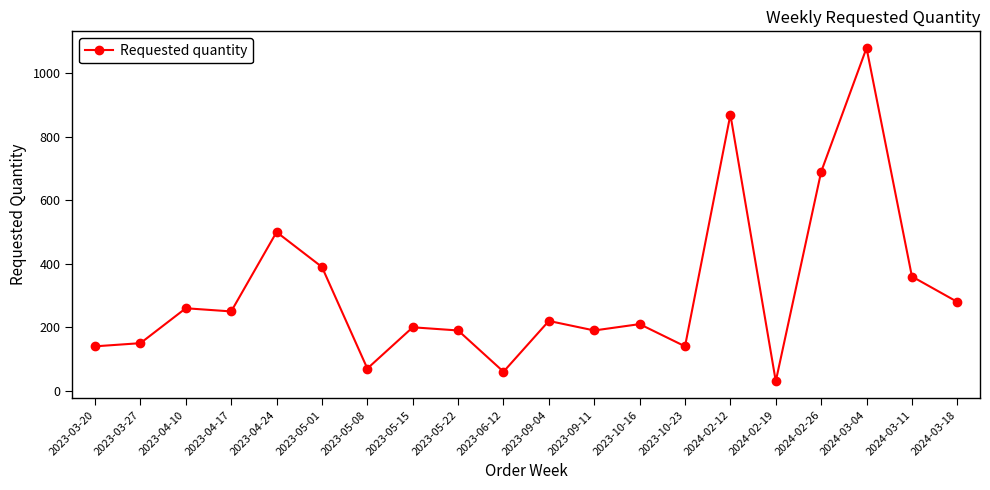

Reading left to right, extract all data points from this chart.

2023-03-20=140	2023-03-27=150	2023-04-10=260	2023-04-17=250	2023-04-24=500	2023-05-01=390	2023-05-08=70	2023-05-15=200	2023-05-22=190	2023-06-12=60	2023-09-04=220	2023-09-11=190	2023-10-16=210	2023-10-23=140	2024-02-12=870	2024-02-19=30	2024-02-26=690	2024-03-04=1080	2024-03-11=360	2024-03-18=280